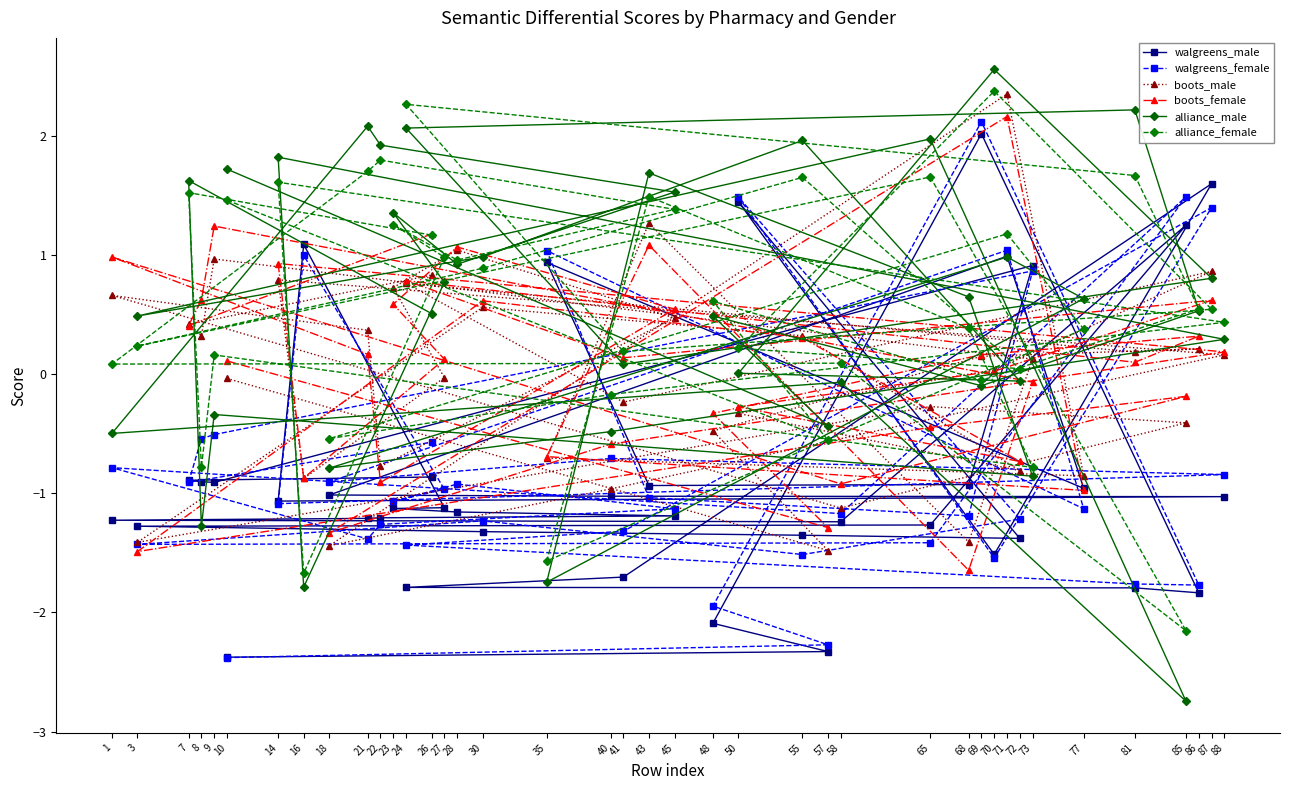

What is the maximum value shown in the chart?

2.6